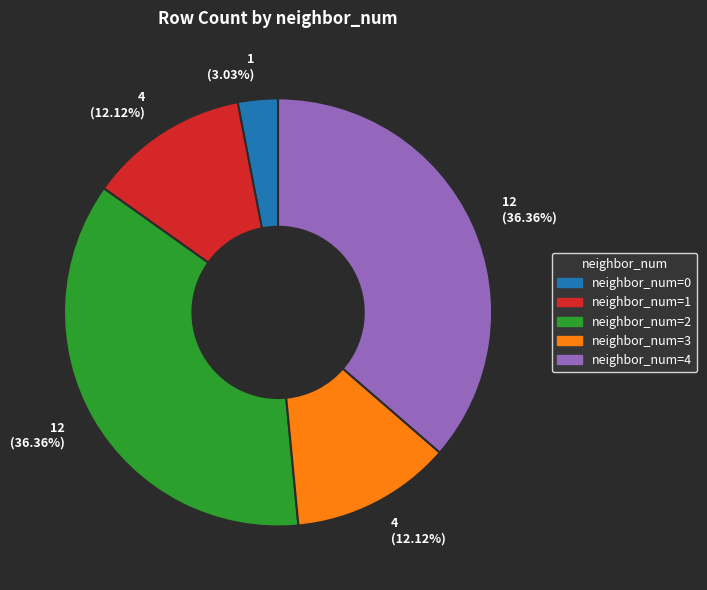

Approximately how many times larger is the value at neighbor_num=1 compared to neighbor_num=3?

1.0